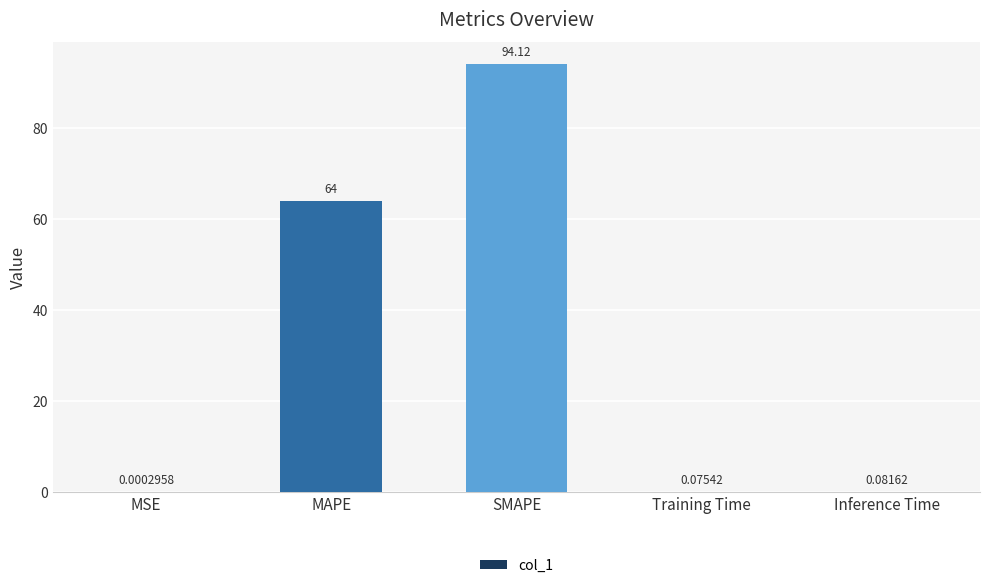

Which category has the highest value across all series?

SMAPE